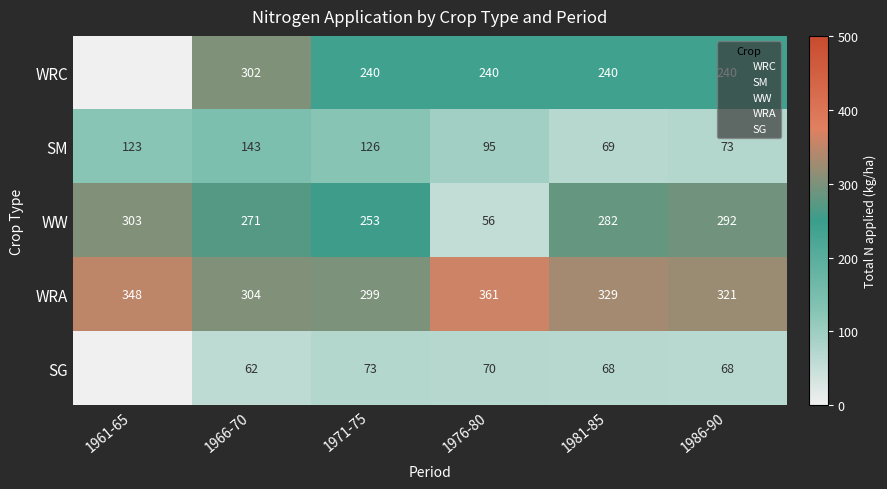

Is the value of SM at 1966-70 greater than the value of WRA at 1976-80?

No